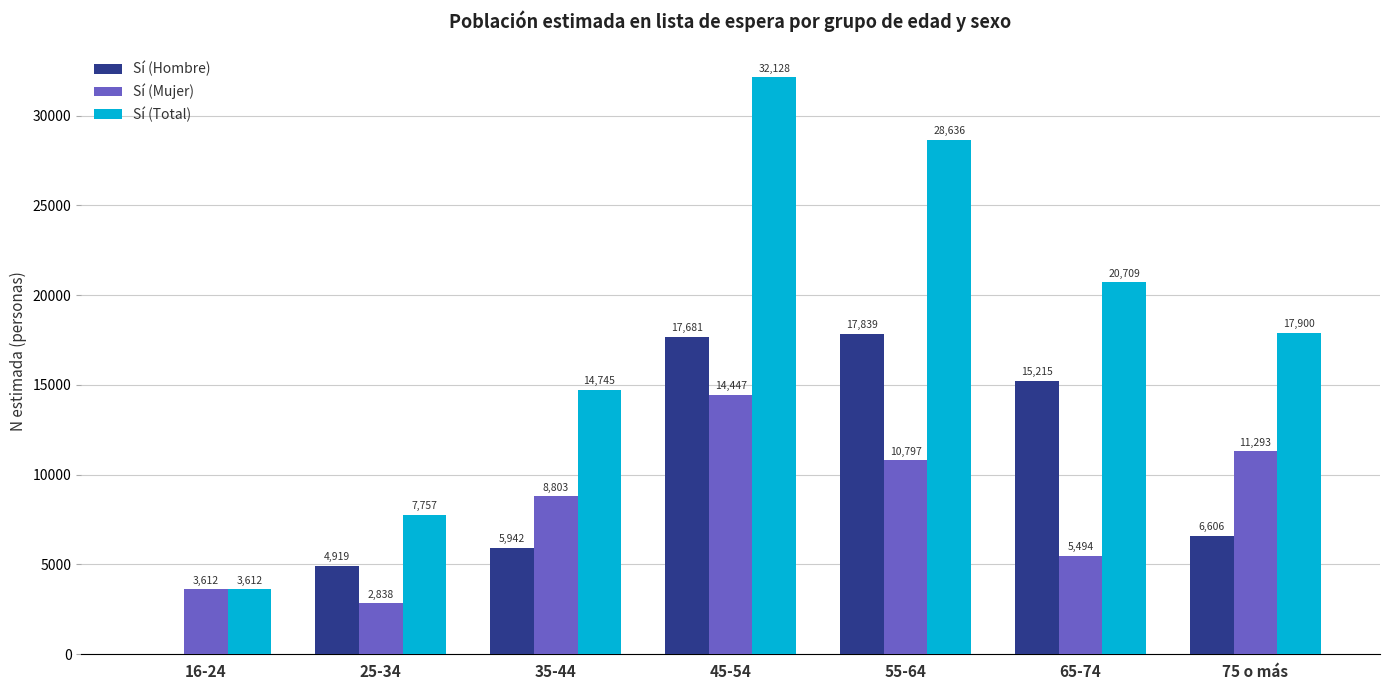

Reading left to right, transcribe all the data shown in this chart.

Sí (Hombre): 0	4919	5942	17681	17839	15215	6606
Sí (Mujer): 3612	2838	8803	14447	10797	5494	11293
Sí (Total): 3612	7757	14745	32128	28636	20709	17900